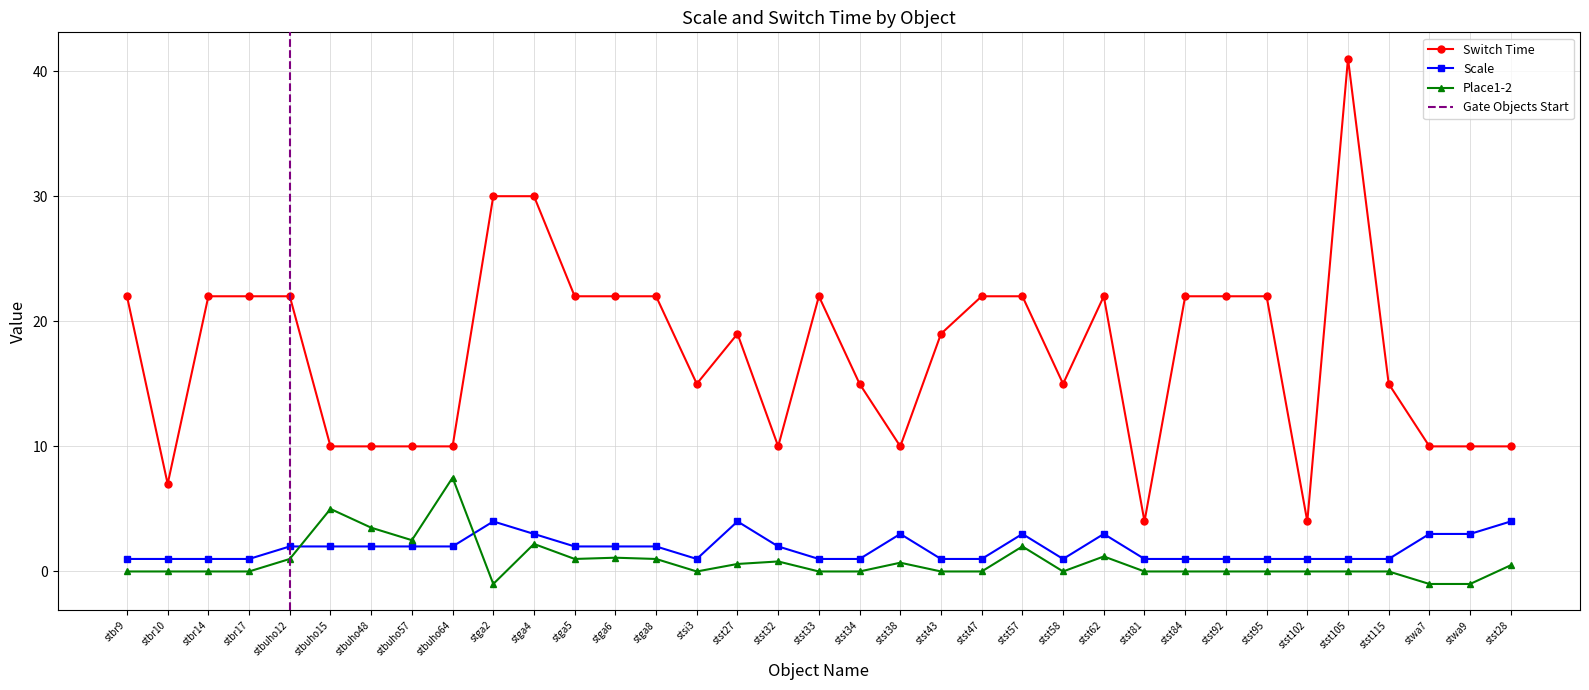

Does the chart have visible grid lines?

Yes